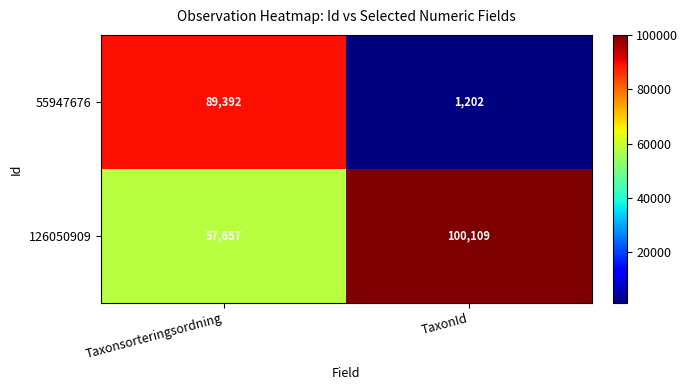

Which category has the lowest value across all series?

TaxonId